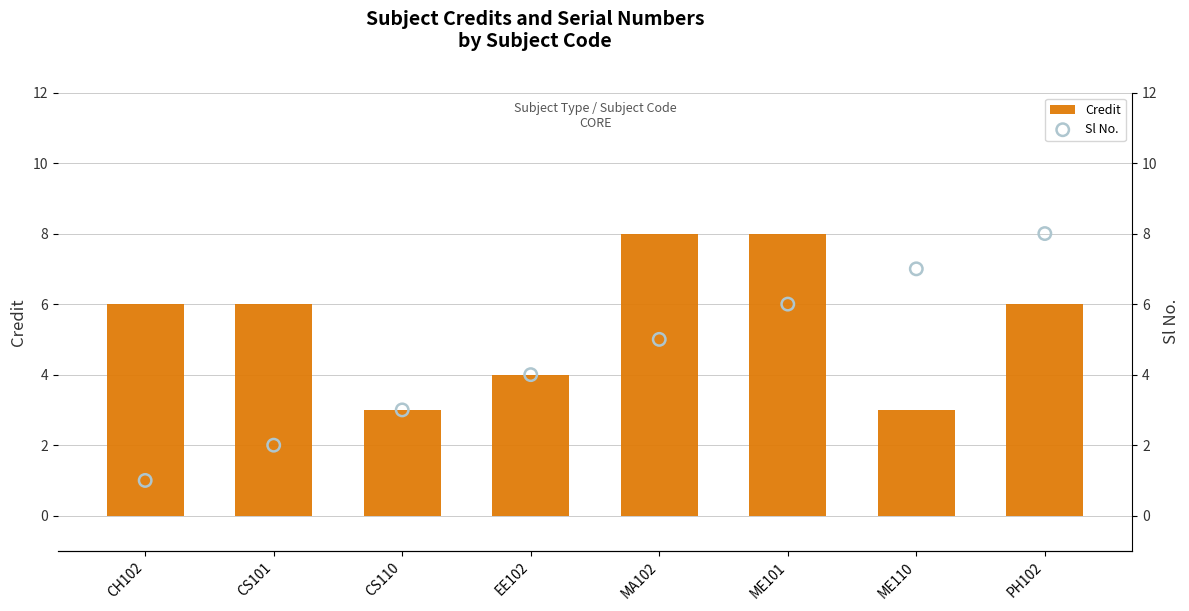

Which series has the largest Y range (max minus min)?

Sl No.